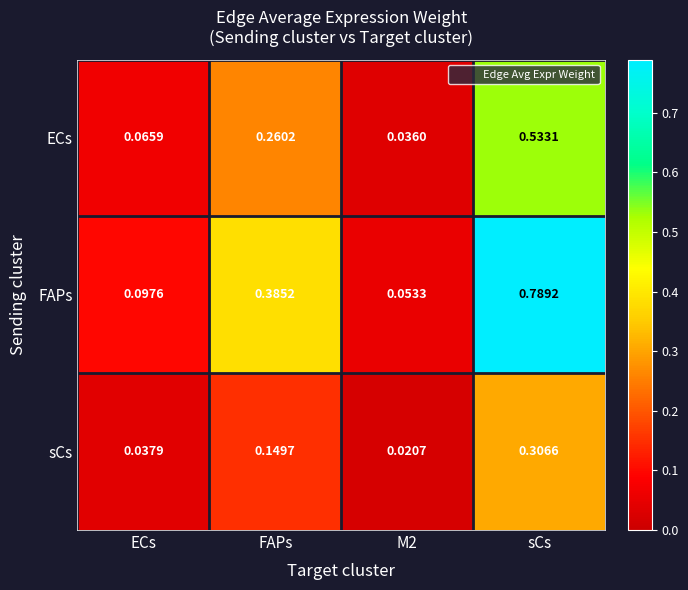

List the series in order of their peak value, lowest first.

sCs, ECs, FAPs